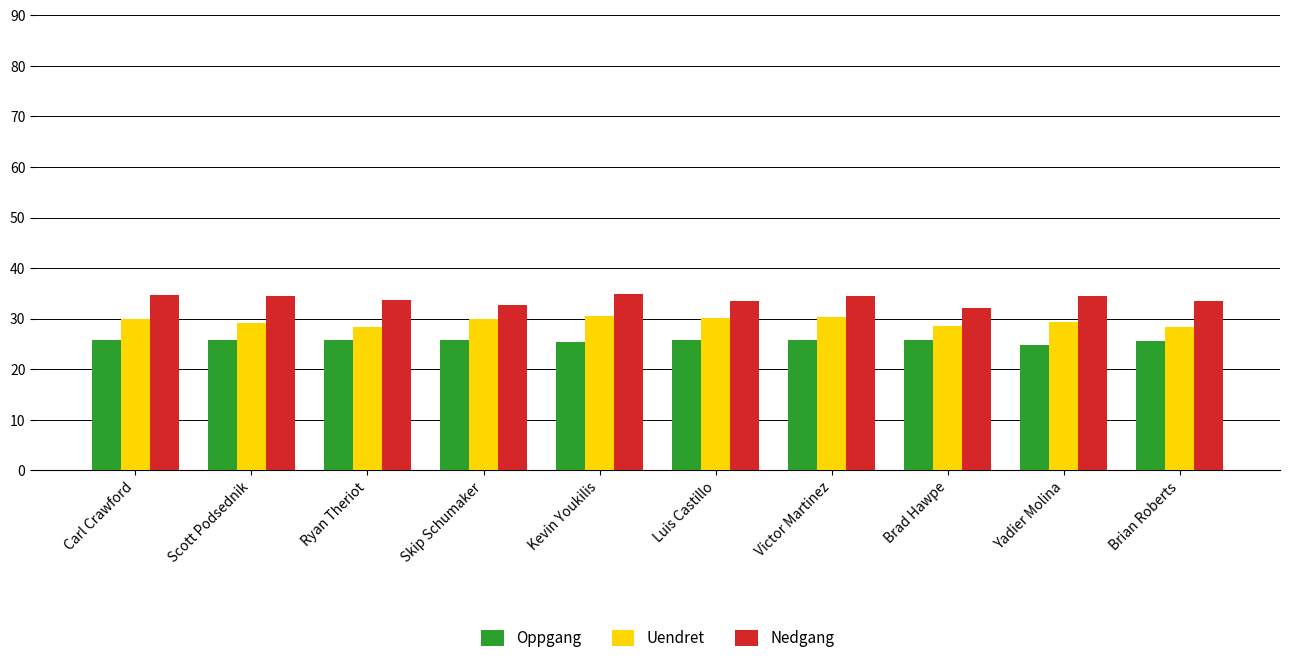

What is the difference between the maximum and minimum values in the Oppgang series?

1.1